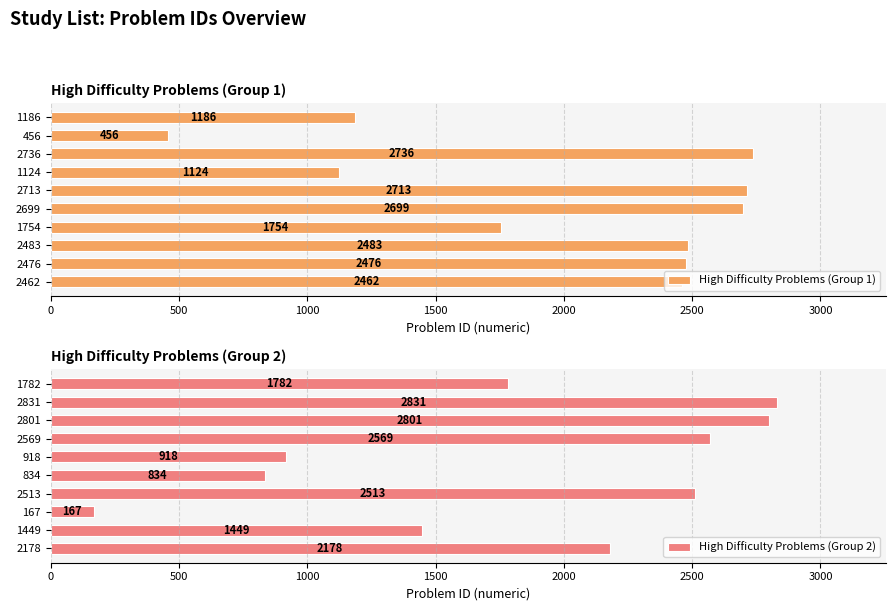

What is the average value of the High Difficulty Problems (Group 1) series?

2009